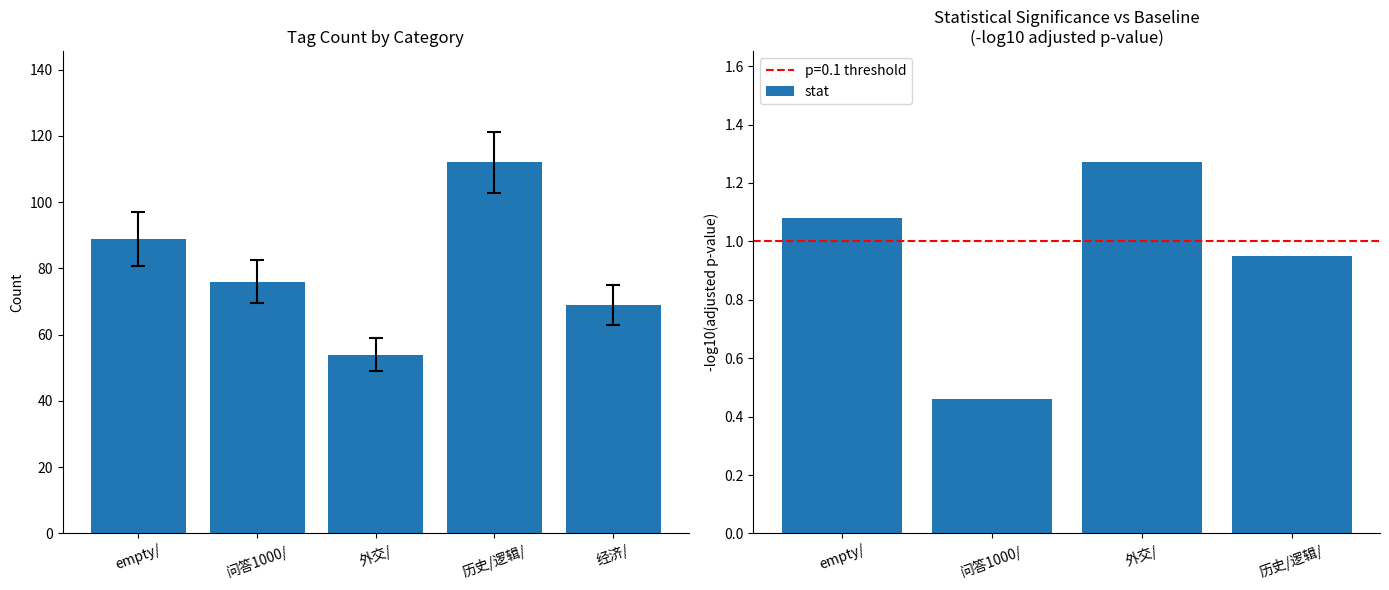

What is the minimum value shown in the chart?

54